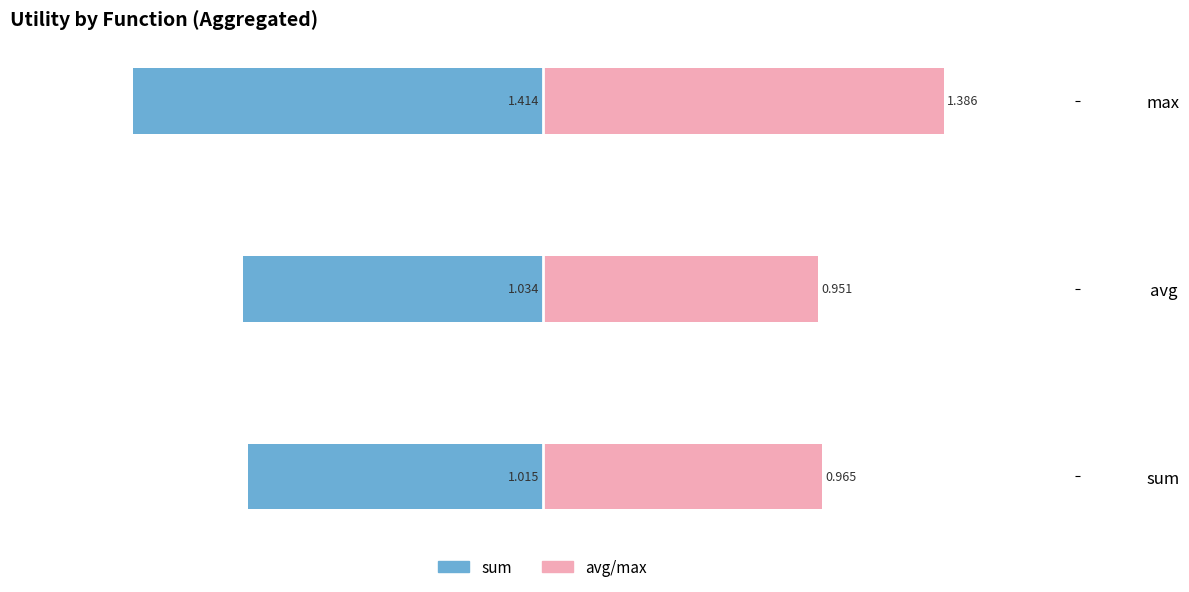

What is the maximum value for avg/max?

1.4